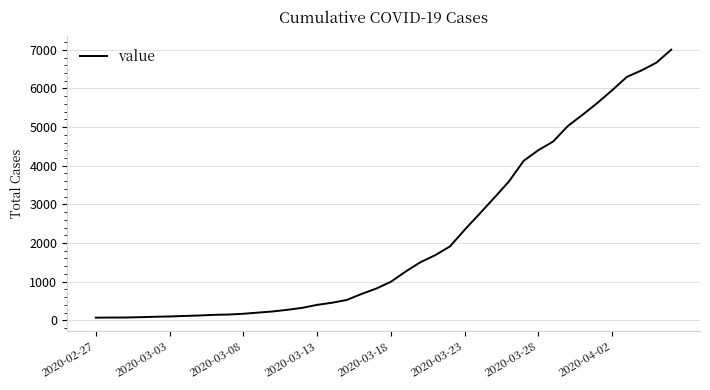

What is the difference between the maximum and minimum values?

6936